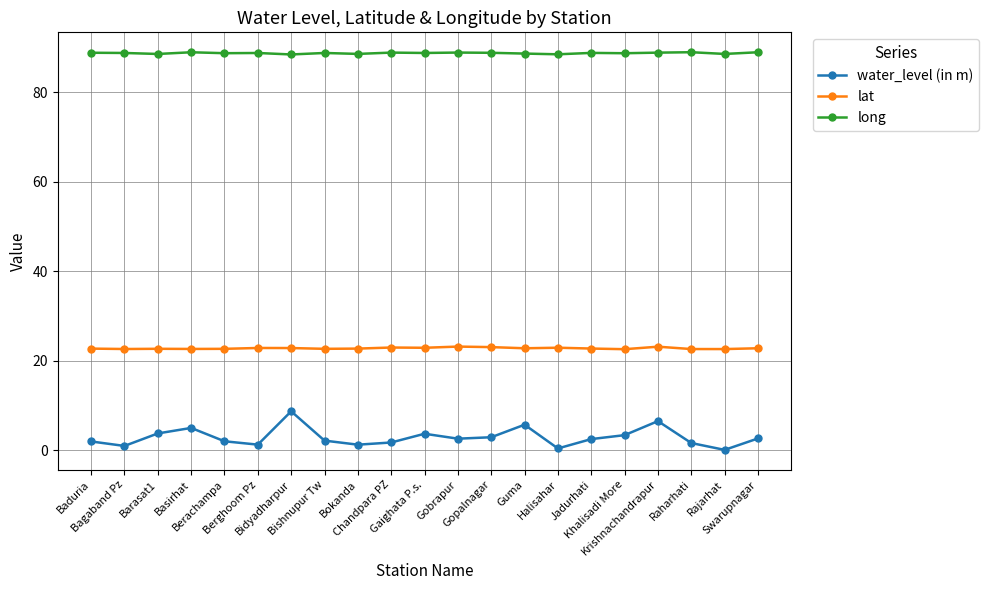

Rank the series by their maximum value, from lowest to highest.

water_level (in m), lat, long